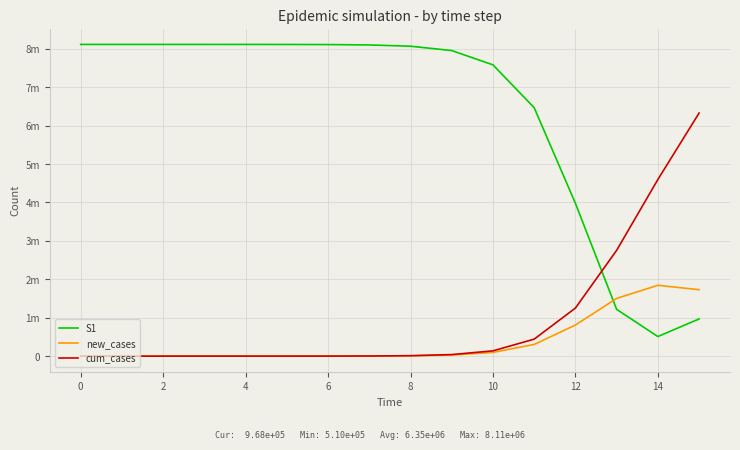

True or false: cum_cases and new_cases cross at least once.

False